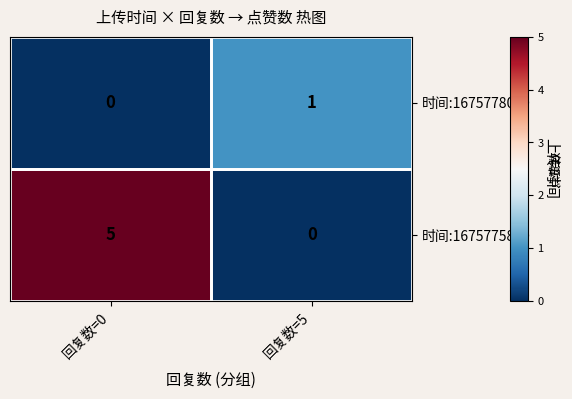

What is the spread (max minus min) of values at 回复数=5?

1